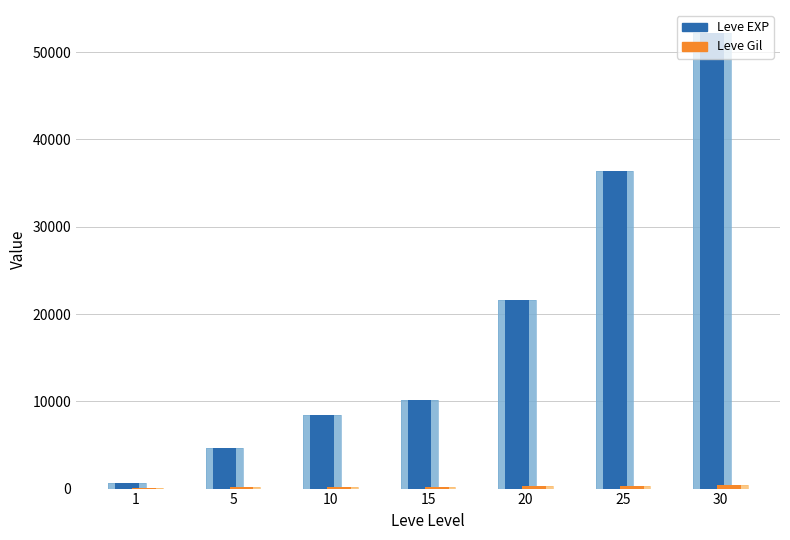

Is the value of Leve Gil at 20 greater than the value of Leve EXP at 20?

No